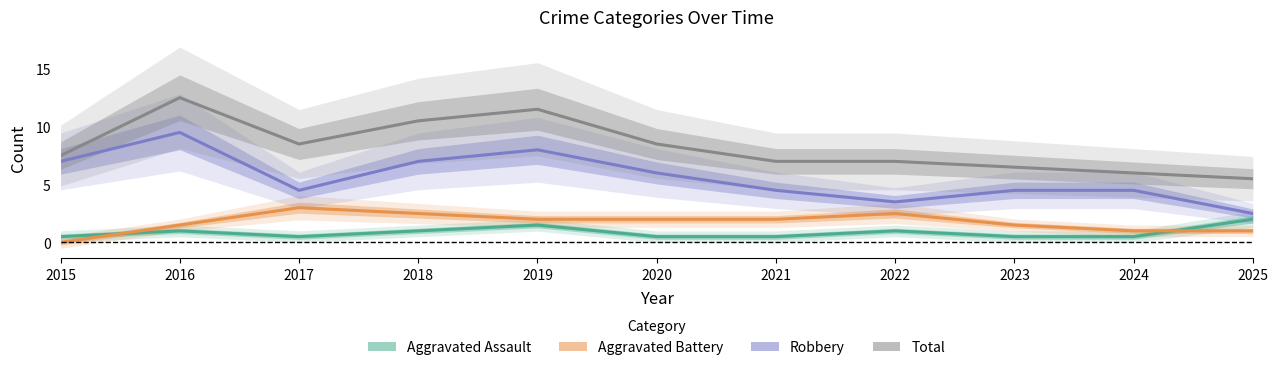

What is the difference between the highest and lowest values at 2023?

6.0